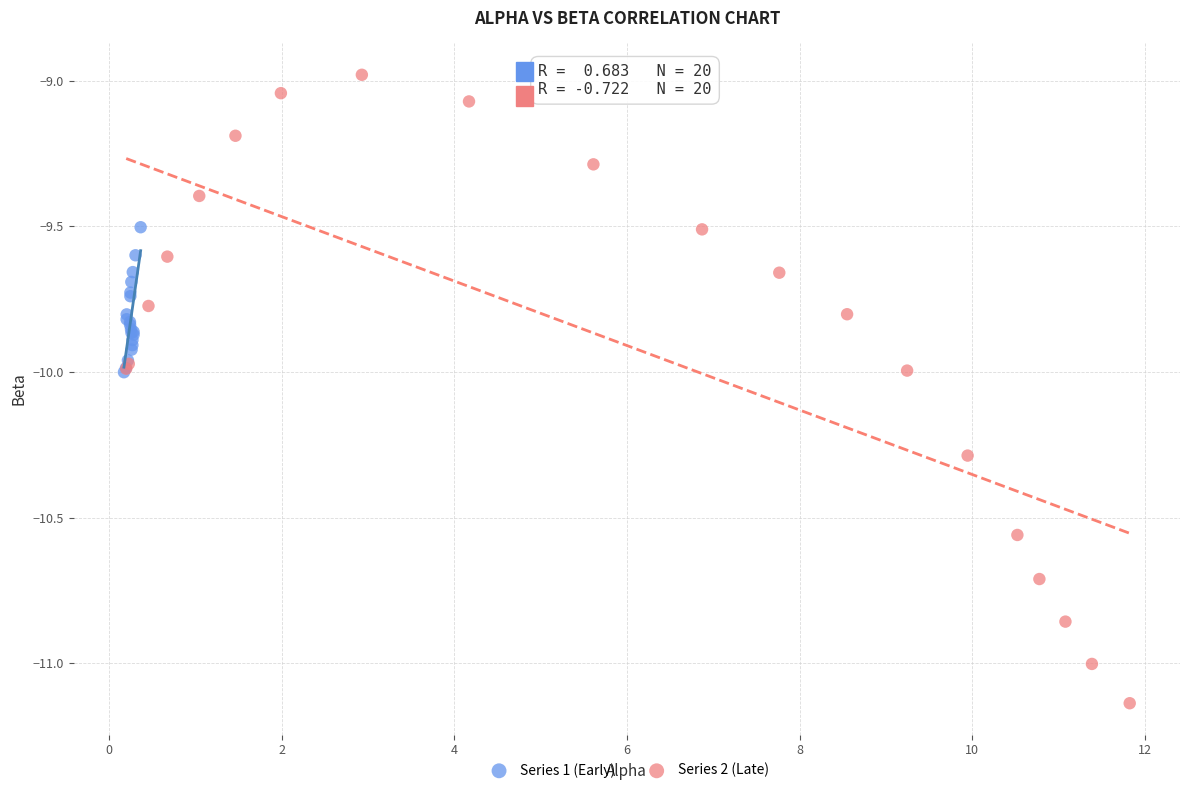

Which series contains the highest Y value?

Series 2 (Late)